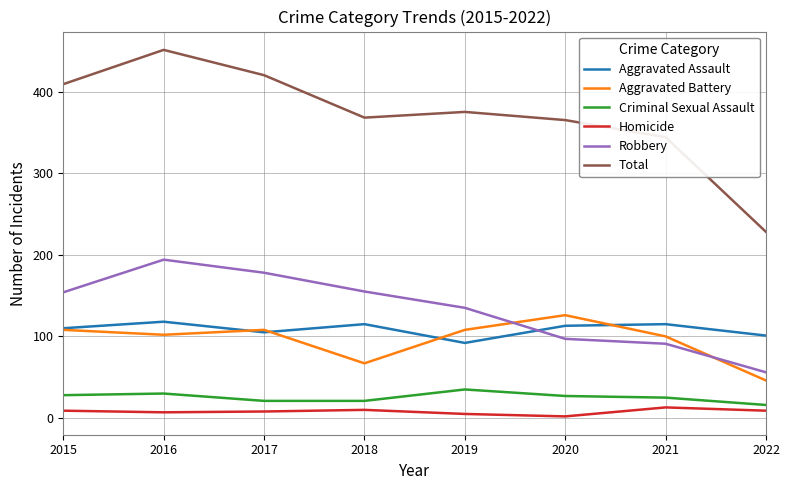

What is the difference between the maximum and minimum values in the Criminal Sexual Assault series?

19